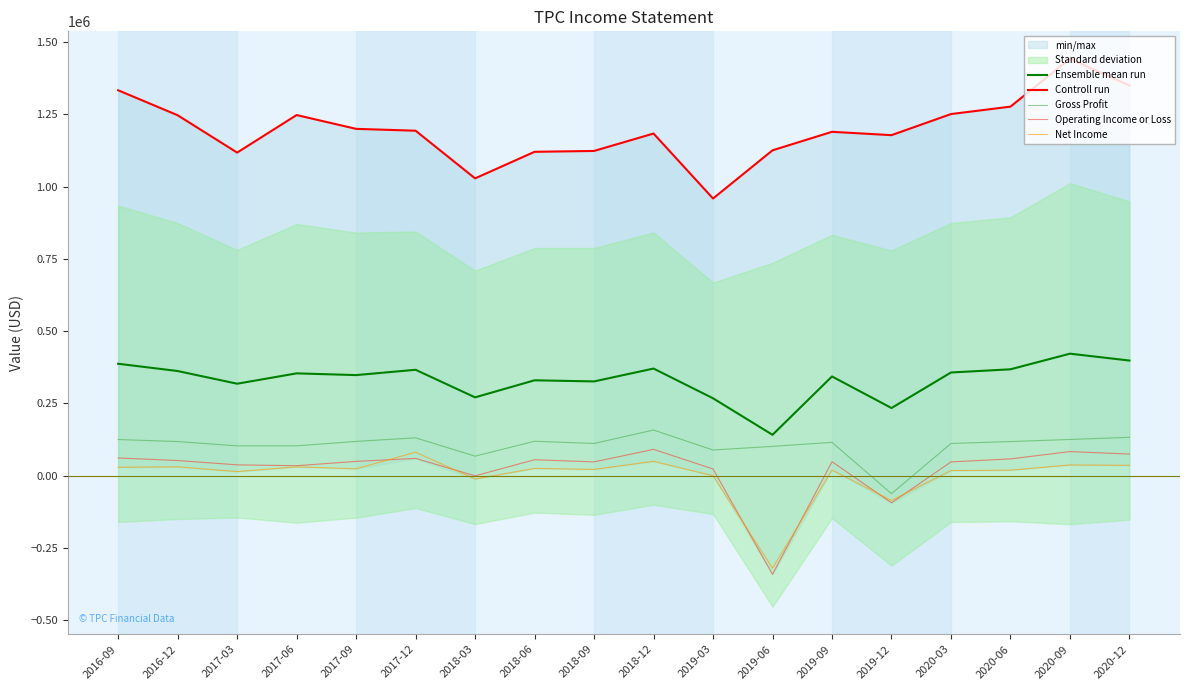

The value of Net Income at 2018-03 is -20913. True or false?

False